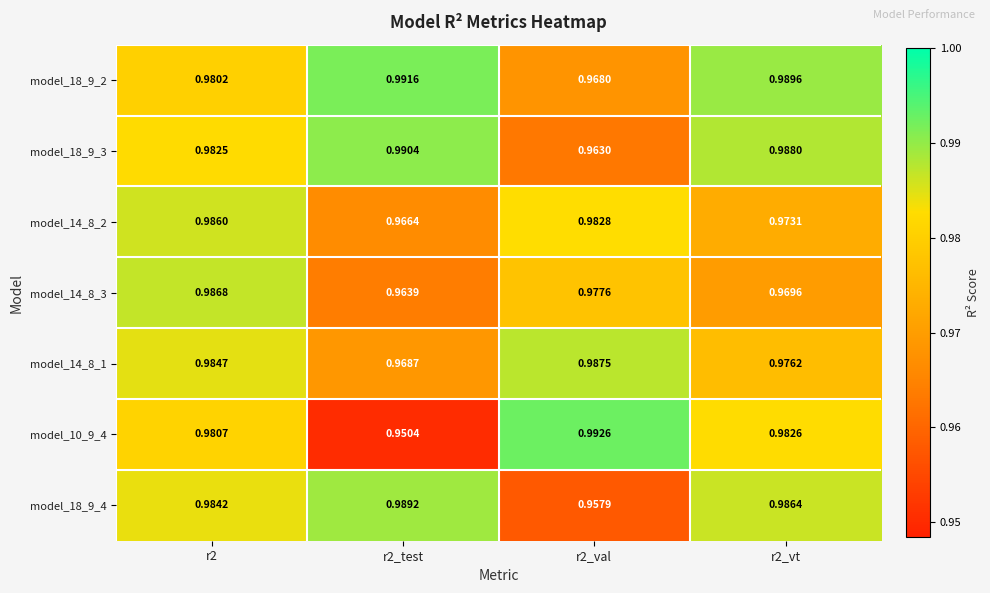

What is the total value across all series at r2_vt?

6.9